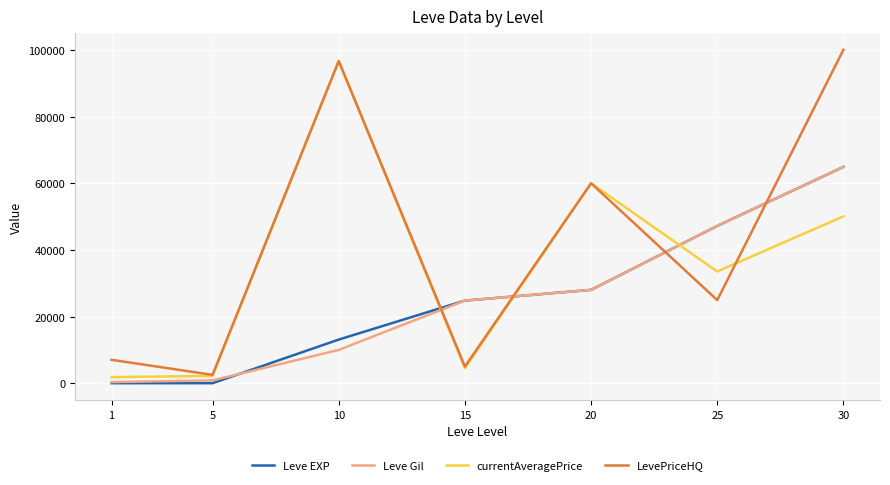

How many intersections are there between Leve EXP and currentAveragePrice?

3